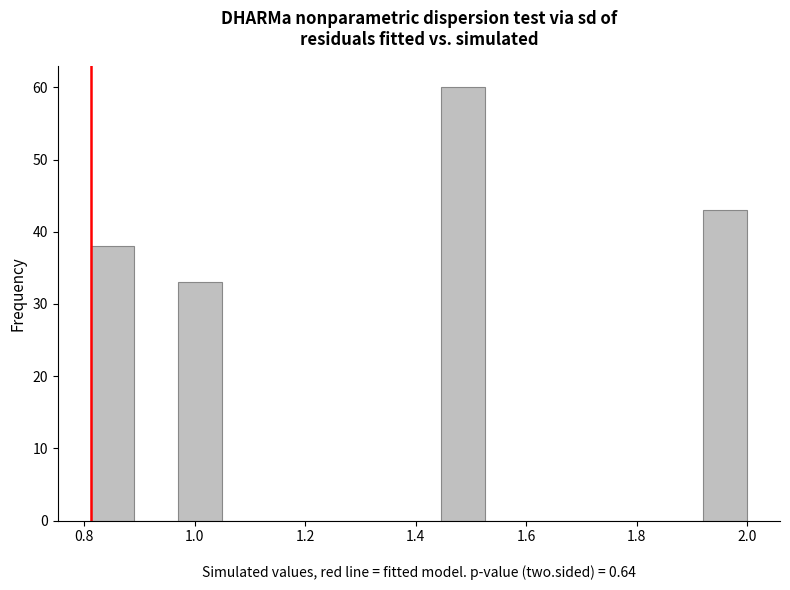

Read against the x-axis, roughly where is the centre of the tallest bar?

1.48